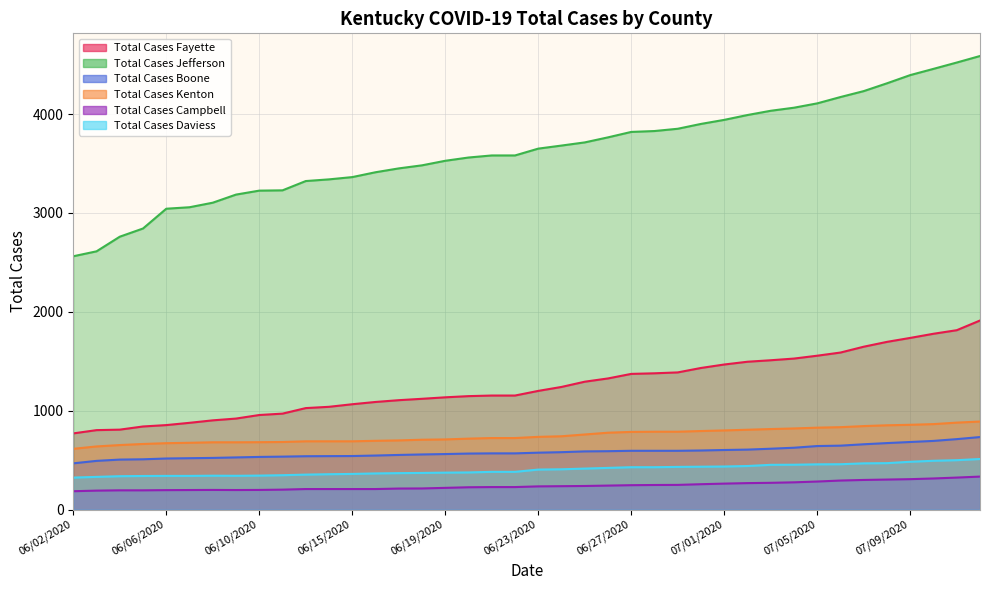

Count the number of categories in the chart.

40